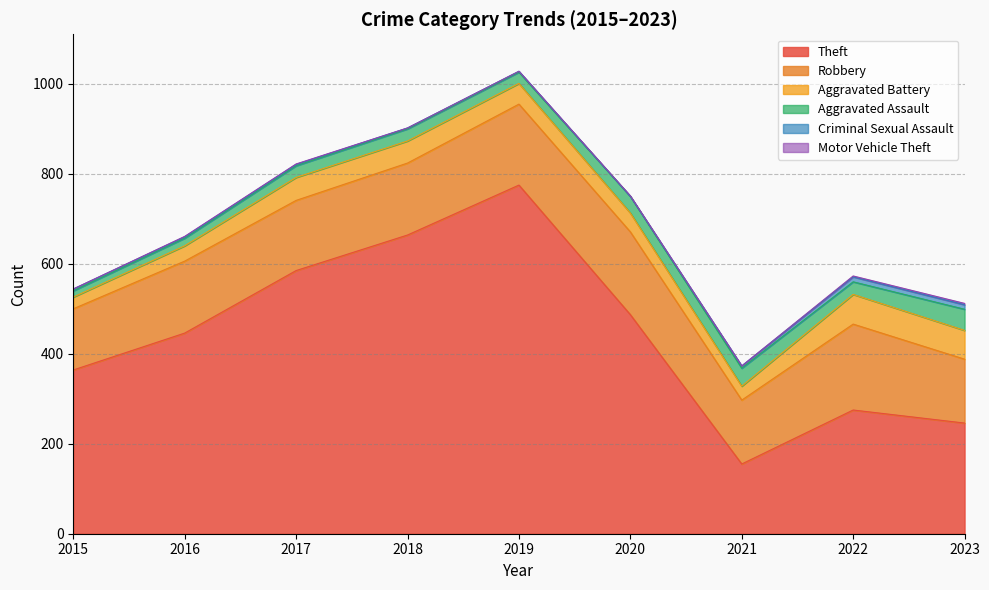

True or false: Criminal Sexual Assault and Motor Vehicle Theft intersect in this chart.

True